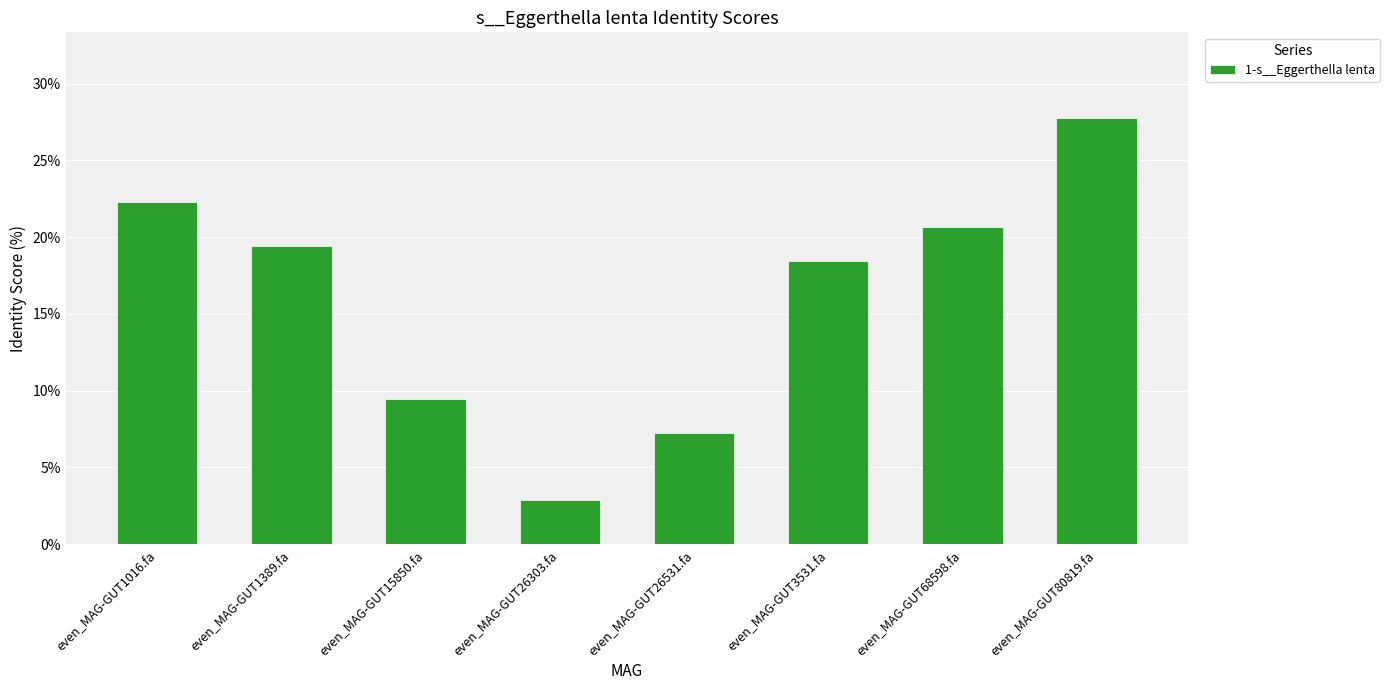

Reading left to right, transcribe all the data shown in this chart.

22.3	19.4	9.5	2.9	7.3	18.4	20.6	27.8